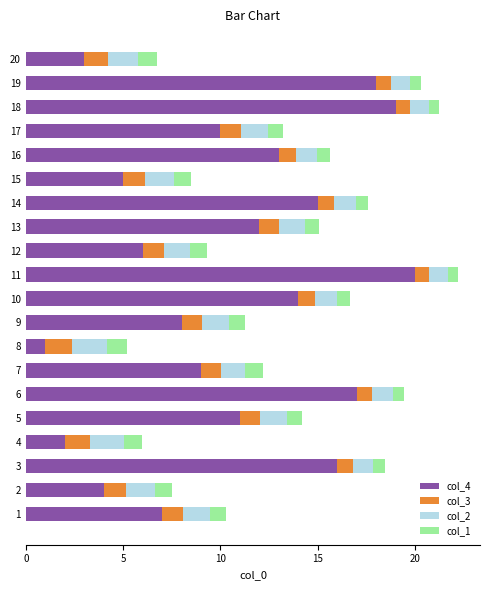

What is the difference between the maximum and minimum values in the col_4 series?

19.0